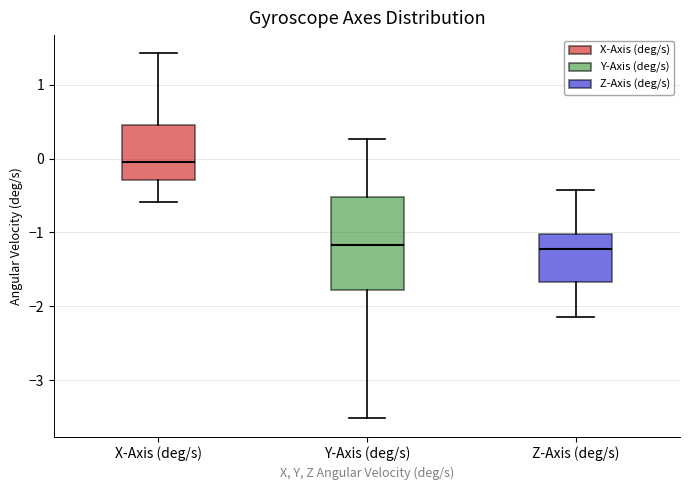

Reading left to right, read every box against the y-axis: the position of its median line, the range the box covers, and the ends of its whiskers. The values are not printed on the chart, so give them approximately, as read against the axis.

X-Axis (deg/s): median 0.0, box -0.3 to 0.4, whiskers -0.6 to 1.4
Y-Axis (deg/s): median -1.2, box -1.8 to -0.5, whiskers -3.5 to 0.3
Z-Axis (deg/s): median -1.2, box -1.7 to -1.0, whiskers -2.1 to -0.4